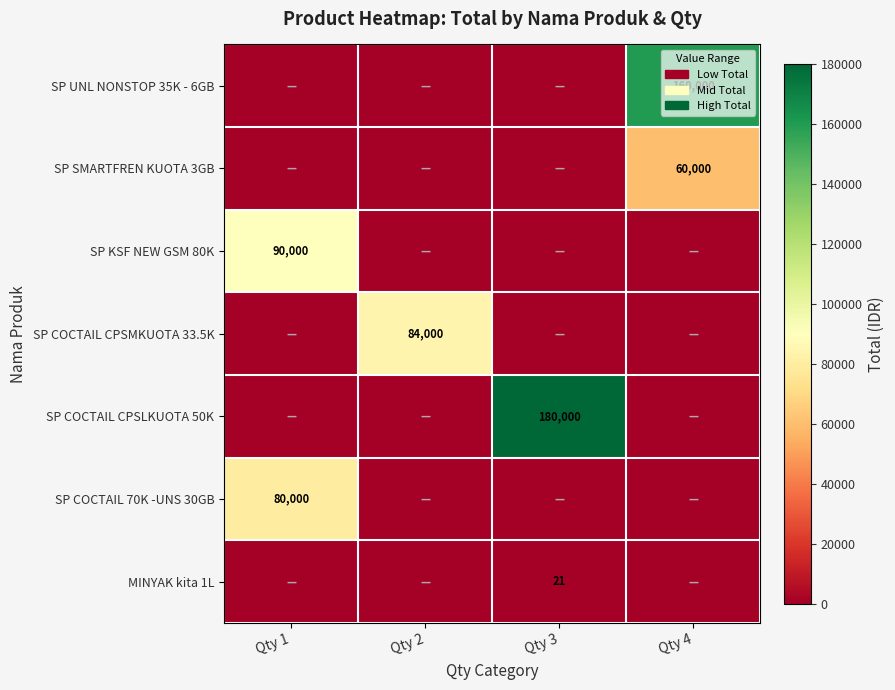

Between Qty 3 and Qty 4, which series saw the biggest shift?

SP COCTAIL CPSLKUOTA 50K